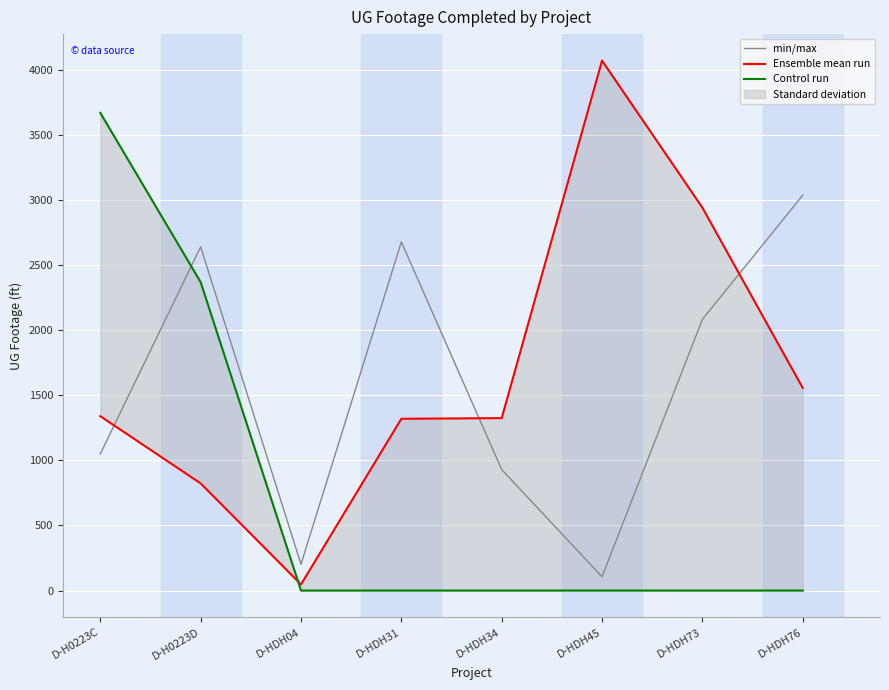

Where is the first local maximum for Ensemble mean run?

D-HDH45